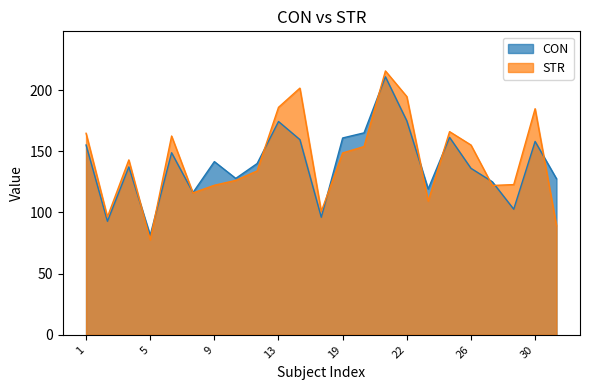

How many times do STR and CON cross each other?

11